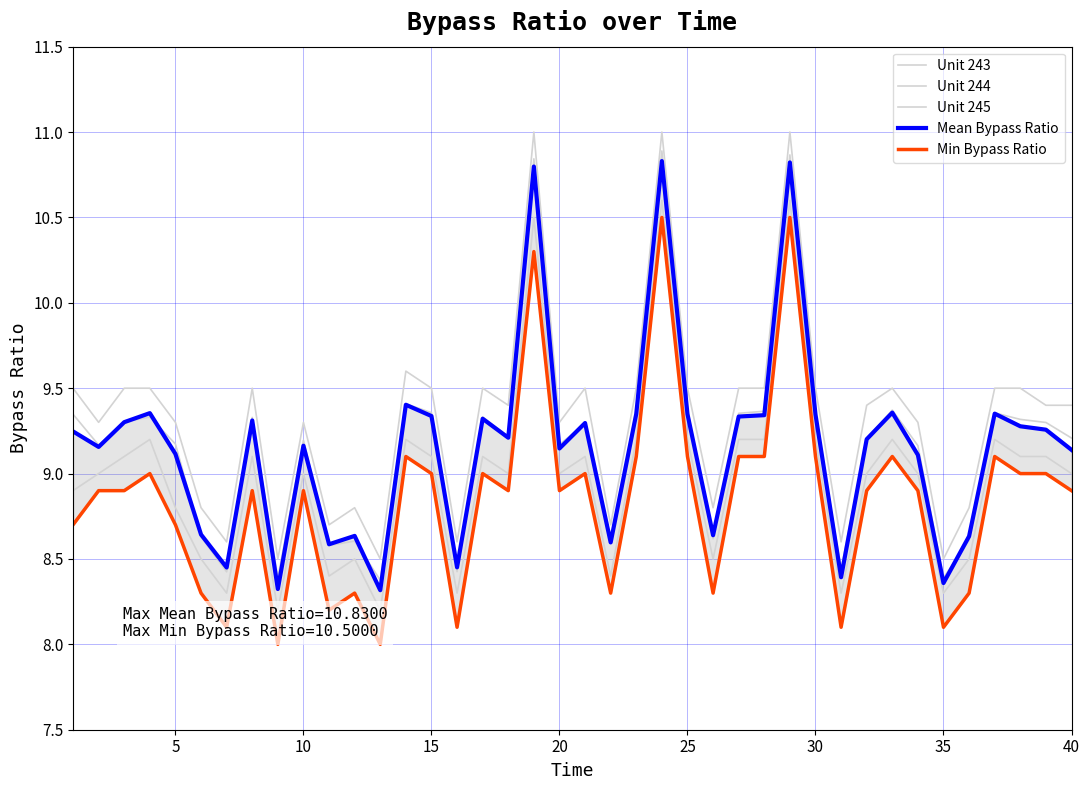

What is the difference between the maximum and minimum values in the Unit 244 series?

2.4